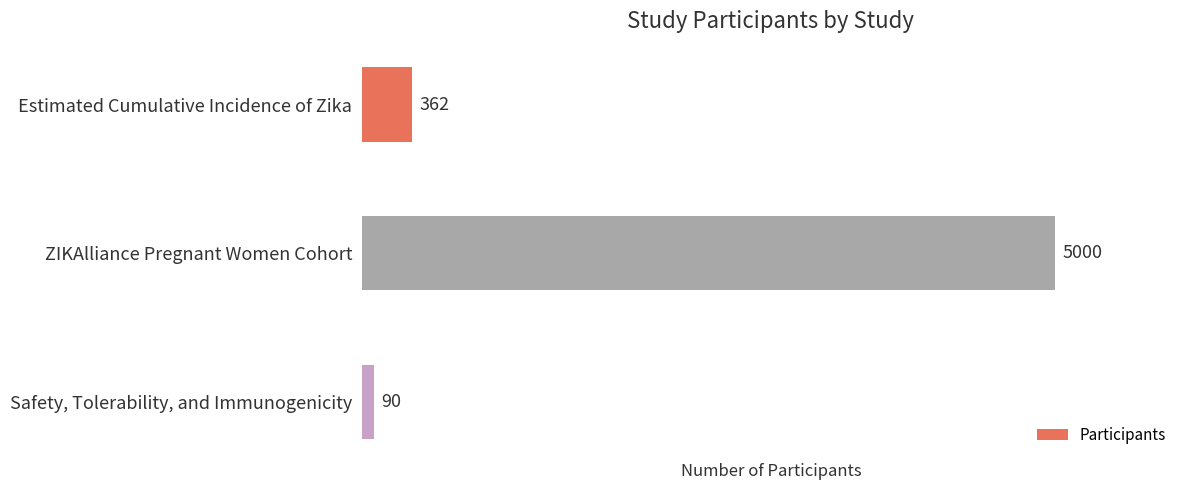

Rank the categories by value from highest to lowest.

ZIKAlliance Pregnant Women Cohort, Estimated Cumulative Incidence of Zika, Safety, Tolerability, and Immunogenicity